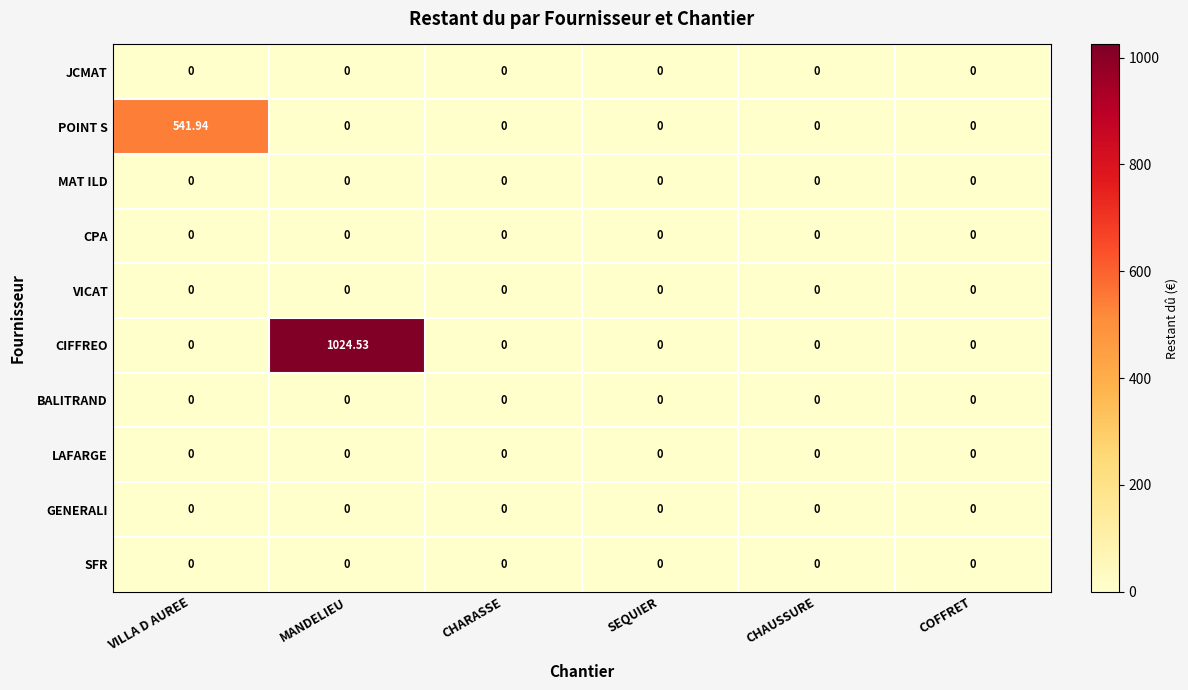

Which series changed the most between VILLA D AUREE and CHARASSE?

POINT S